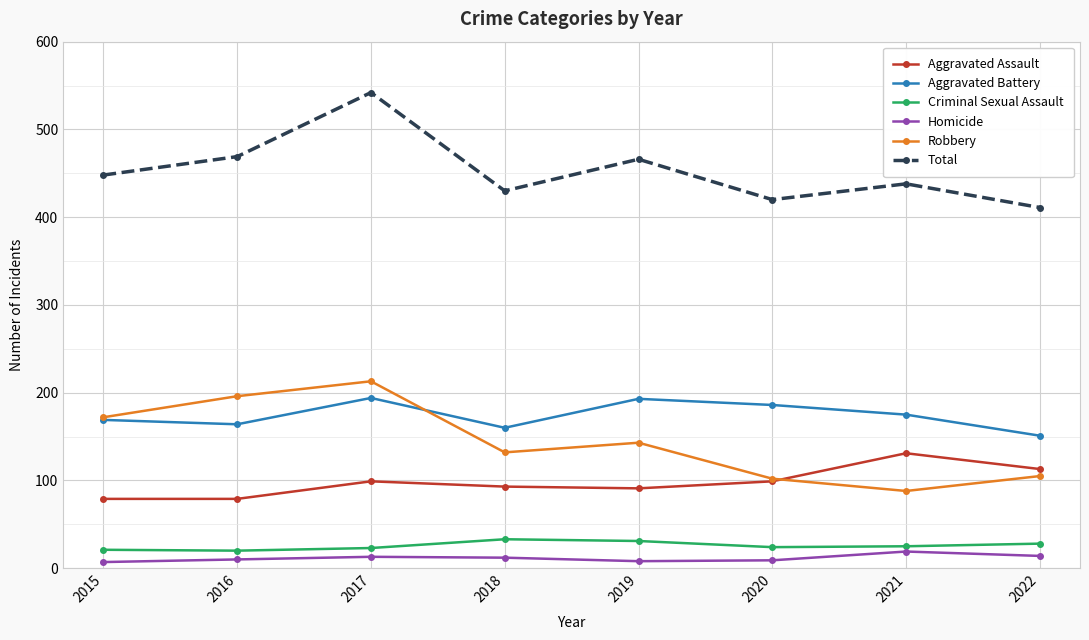

True or false: Robbery has more than 2 points higher than both neighbors.

False